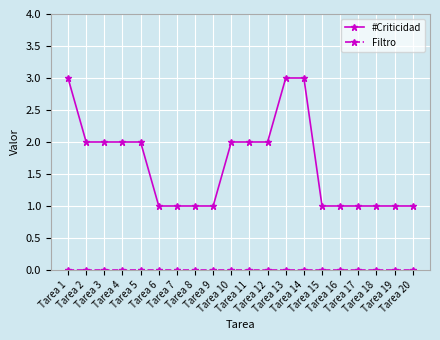

What is the maximum value for #Criticidad?

3